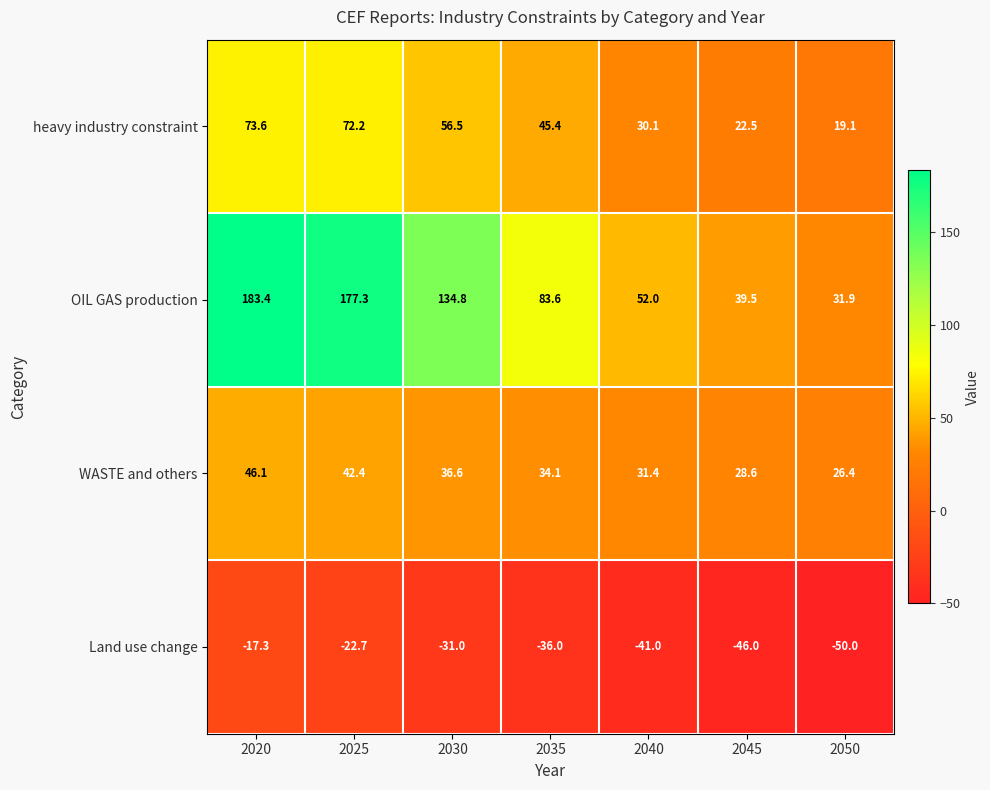

Count the number of data series in this chart.

4